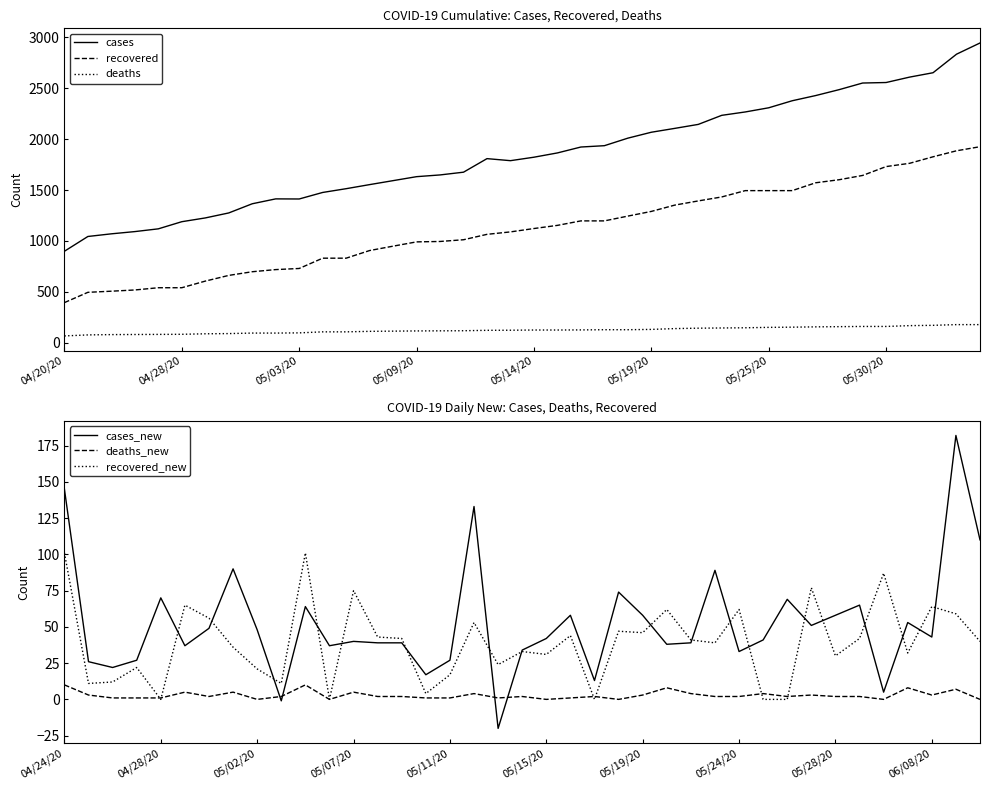

What is the maximum value for recovered?

1925